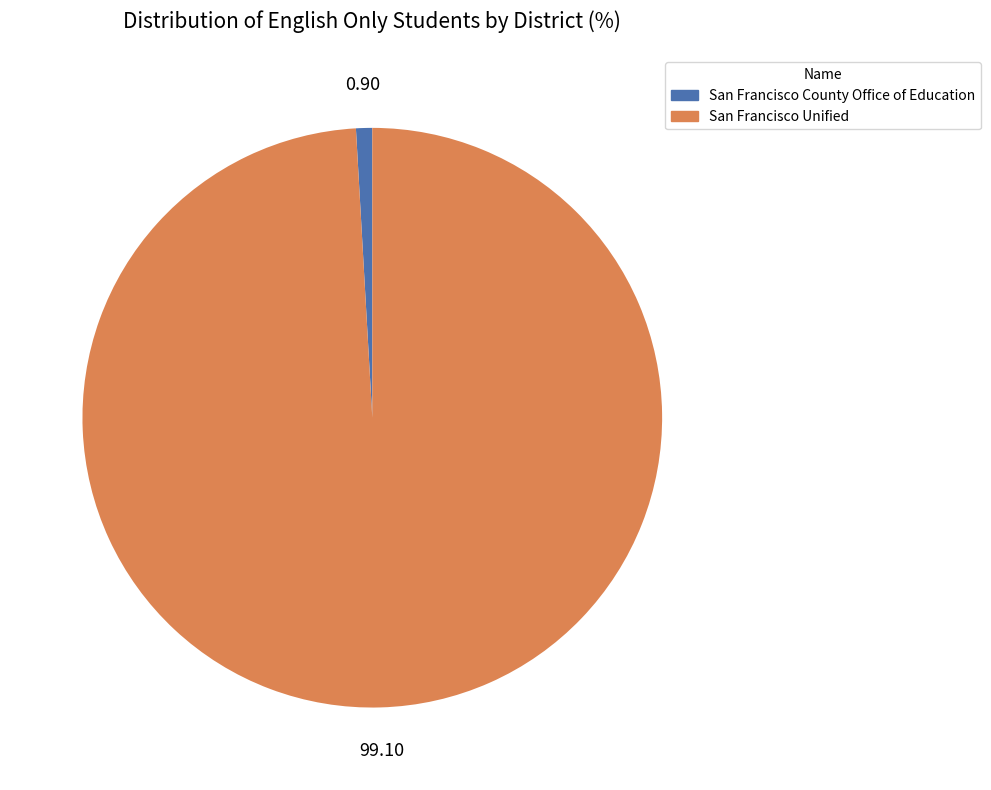

Is it true that San Francisco Unified is 99% of the pie?

True